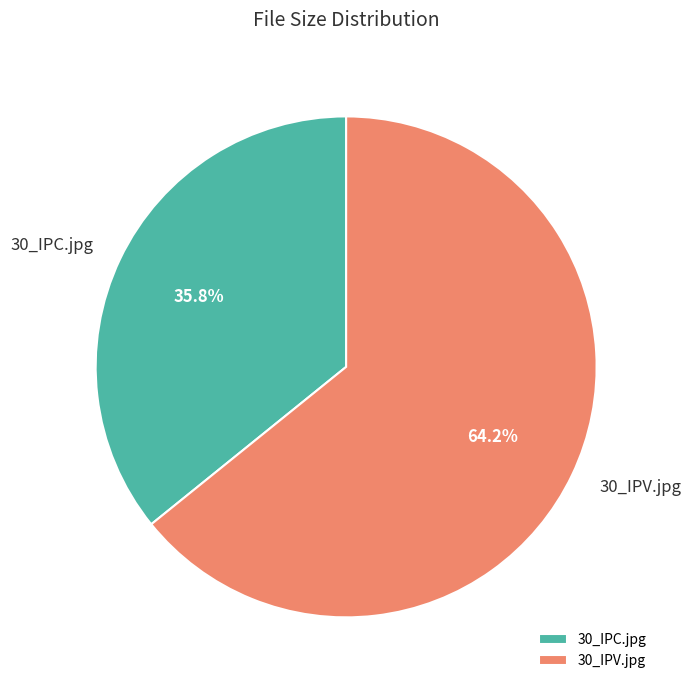

What percentage do 30_IPC.jpg and 30_IPV.jpg together represent?

100.0%